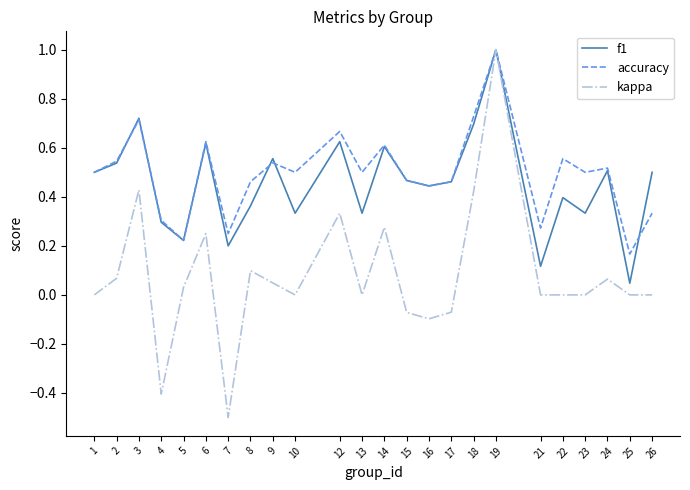

The f1 series shows 0.1 at 24. True or false?

False